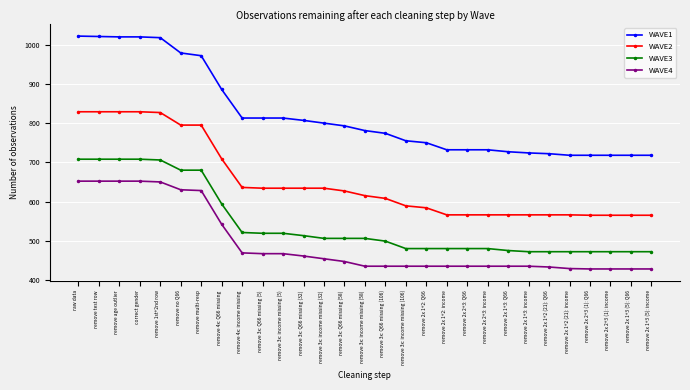

What is the maximum value shown in the chart?

1022